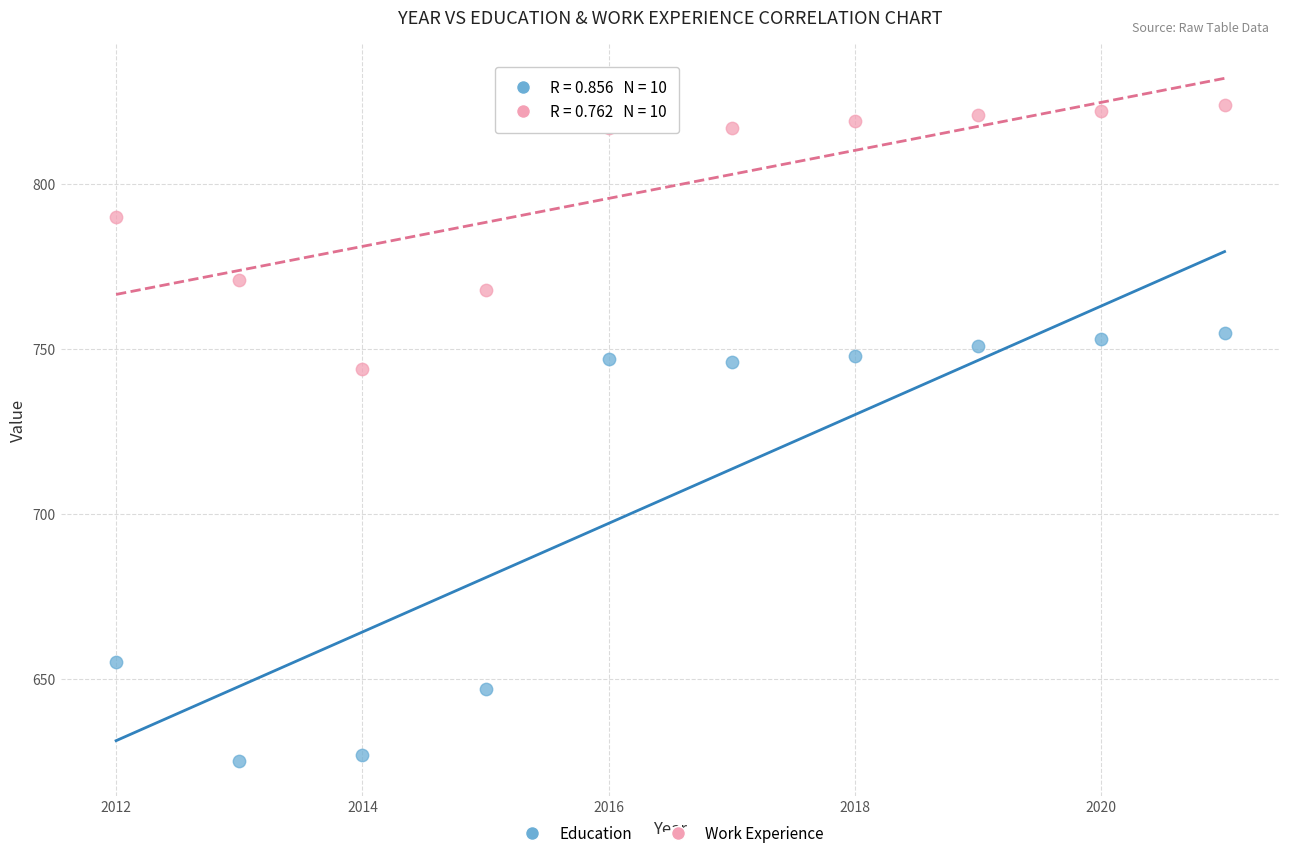

Which series has the widest spread of Y values?

Education